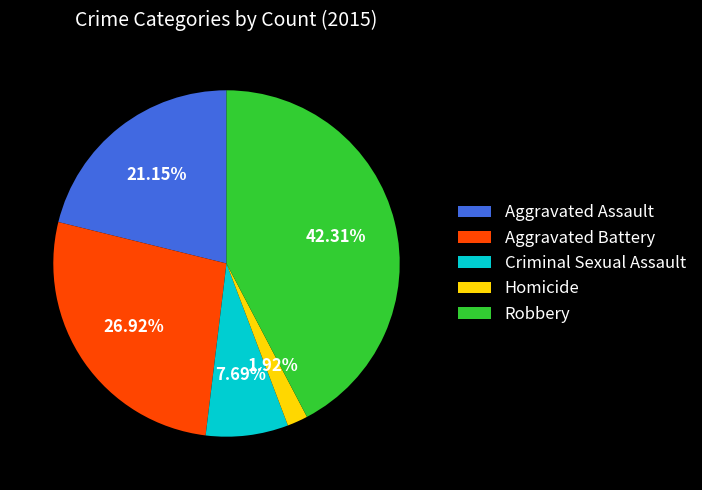

Is Aggravated Assault the majority of the pie?

No